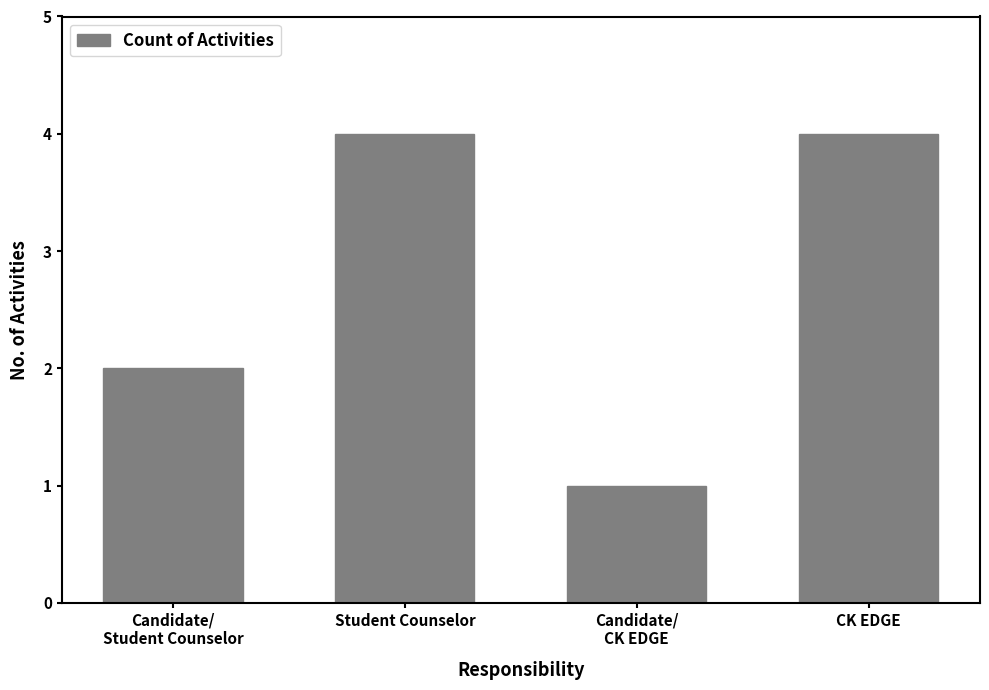

What is the label of the 2nd bar from the left?

Student Counselor